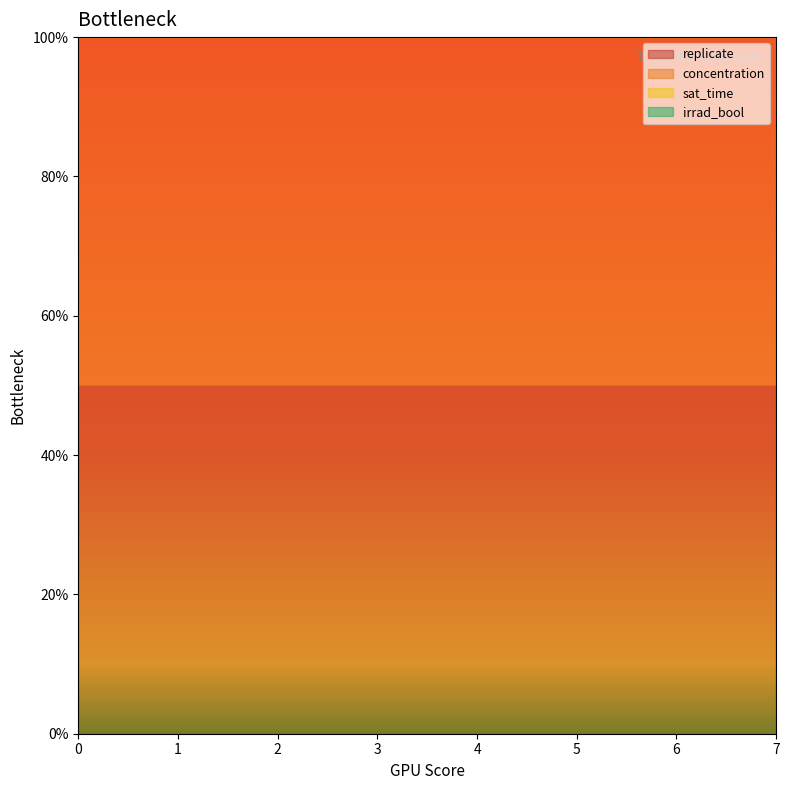

Which series has the widest spread of values?

replicate